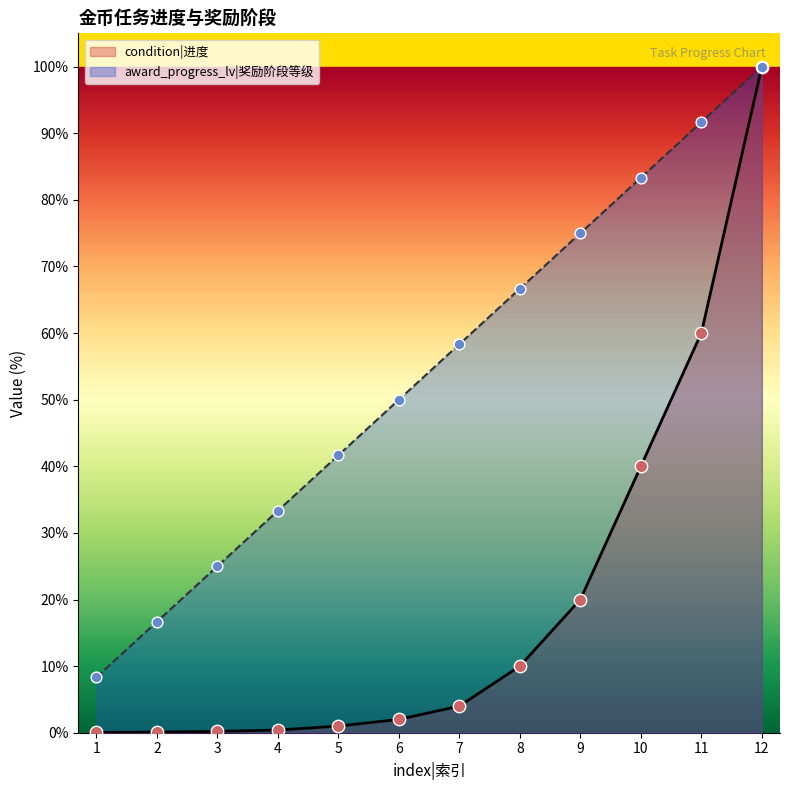

At how many categories does at least one series exceed 12?

11